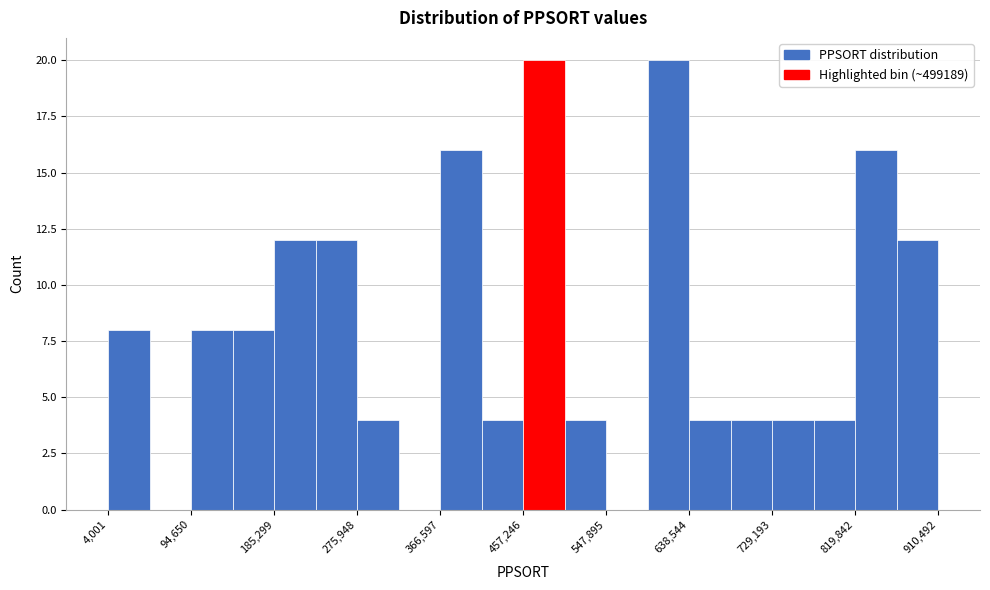

What is the height of the bar covering 680000 to 730000 on the x-axis? Neither the bar edges nor the heights are printed on the chart, so give them approximately, as read against the axes.

4